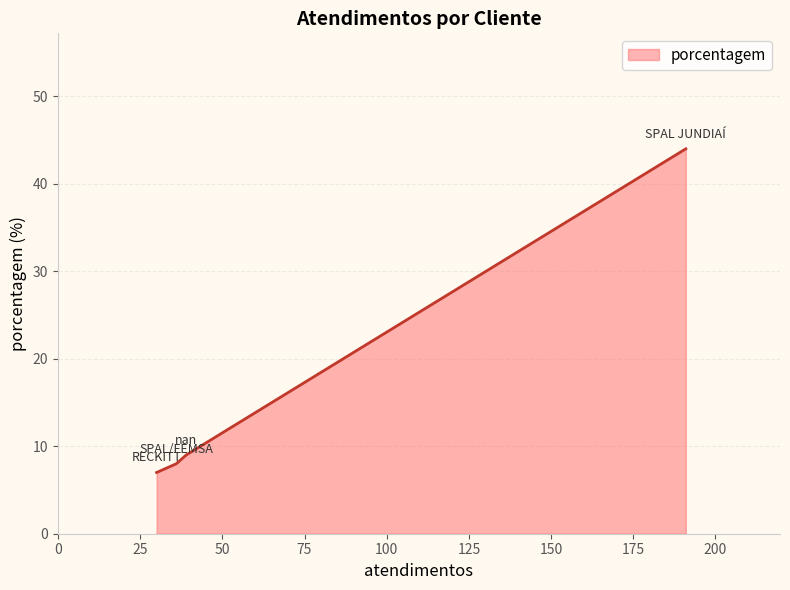

True or false: there are more than 1 points higher than both neighbors.

False